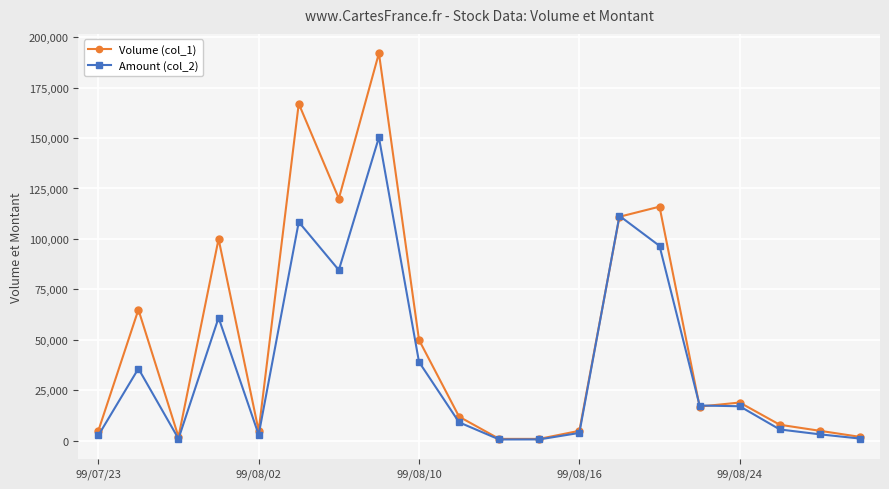

Does the chart display data point markers on the line(s)?

Yes